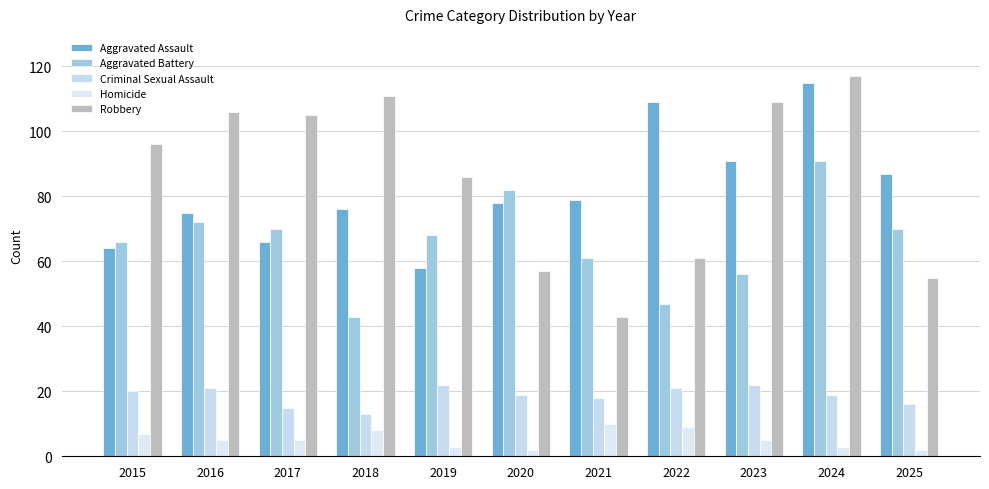

Reading left to right, transcribe all the data shown in this chart.

Aggravated Assault: 2015=64	2016=75	2017=66	2018=76	2019=58	2020=78	2021=79	2022=109	2023=91	2024=115	2025=87
Aggravated Battery: 2015=66	2016=72	2017=70	2018=43	2019=68	2020=82	2021=61	2022=47	2023=56	2024=91	2025=70
Criminal Sexual Assault: 2015=20	2016=21	2017=15	2018=13	2019=22	2020=19	2021=18	2022=21	2023=22	2024=19	2025=16
Homicide: 2015=7	2016=5	2017=5	2018=8	2019=3	2020=2	2021=10	2022=9	2023=5	2024=3	2025=2
Robbery: 2015=96	2016=106	2017=105	2018=111	2019=86	2020=57	2021=43	2022=61	2023=109	2024=117	2025=55